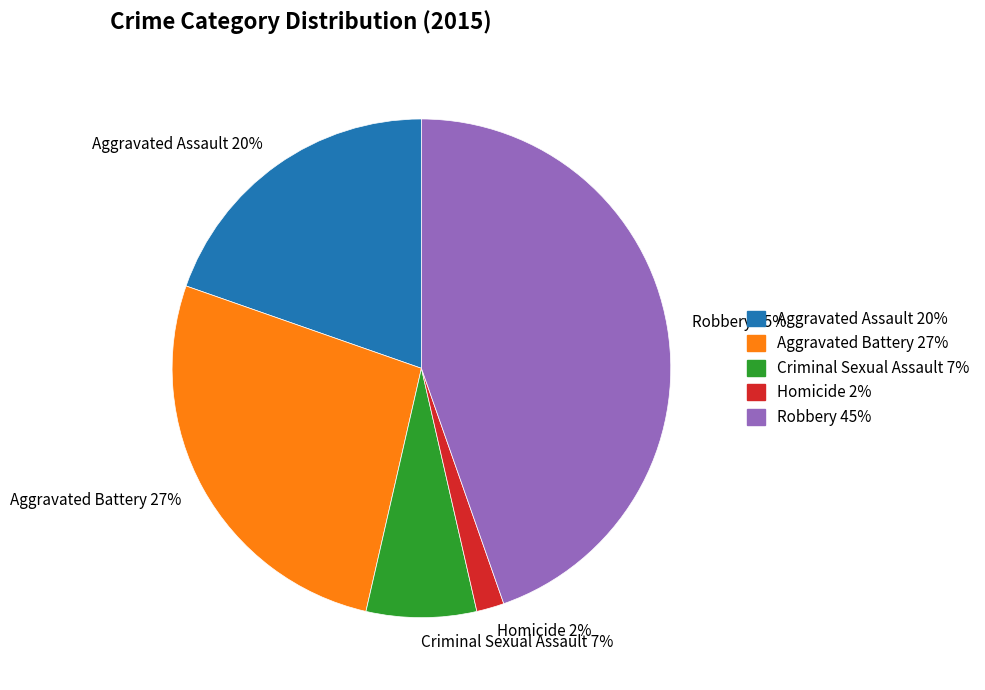

Which category has the smallest portion of the pie?

Homicide